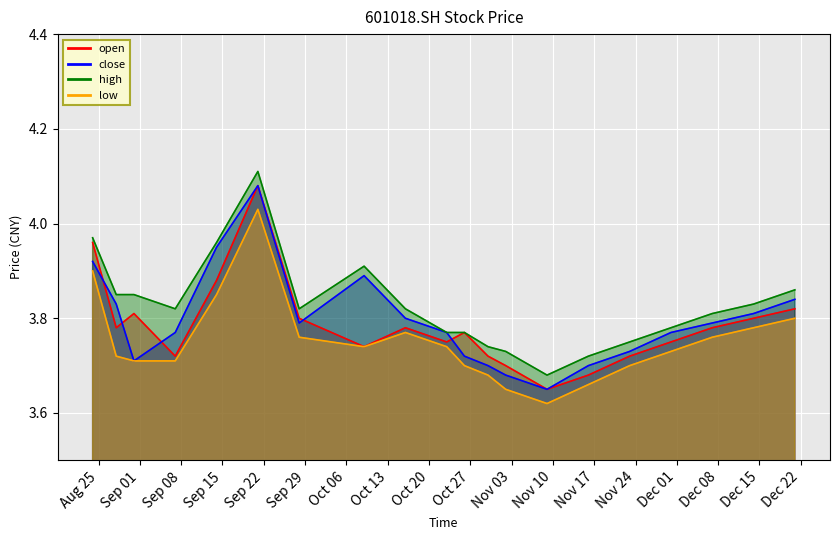

At which category does close reach its first local valley?

20200831